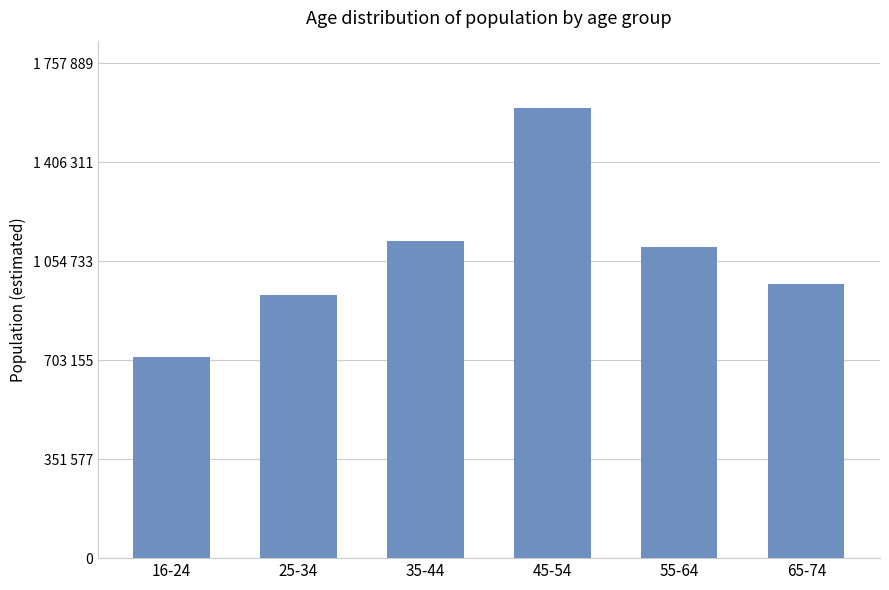

Approximately how many times larger is the value at 55-64 compared to 25-34?

1.2